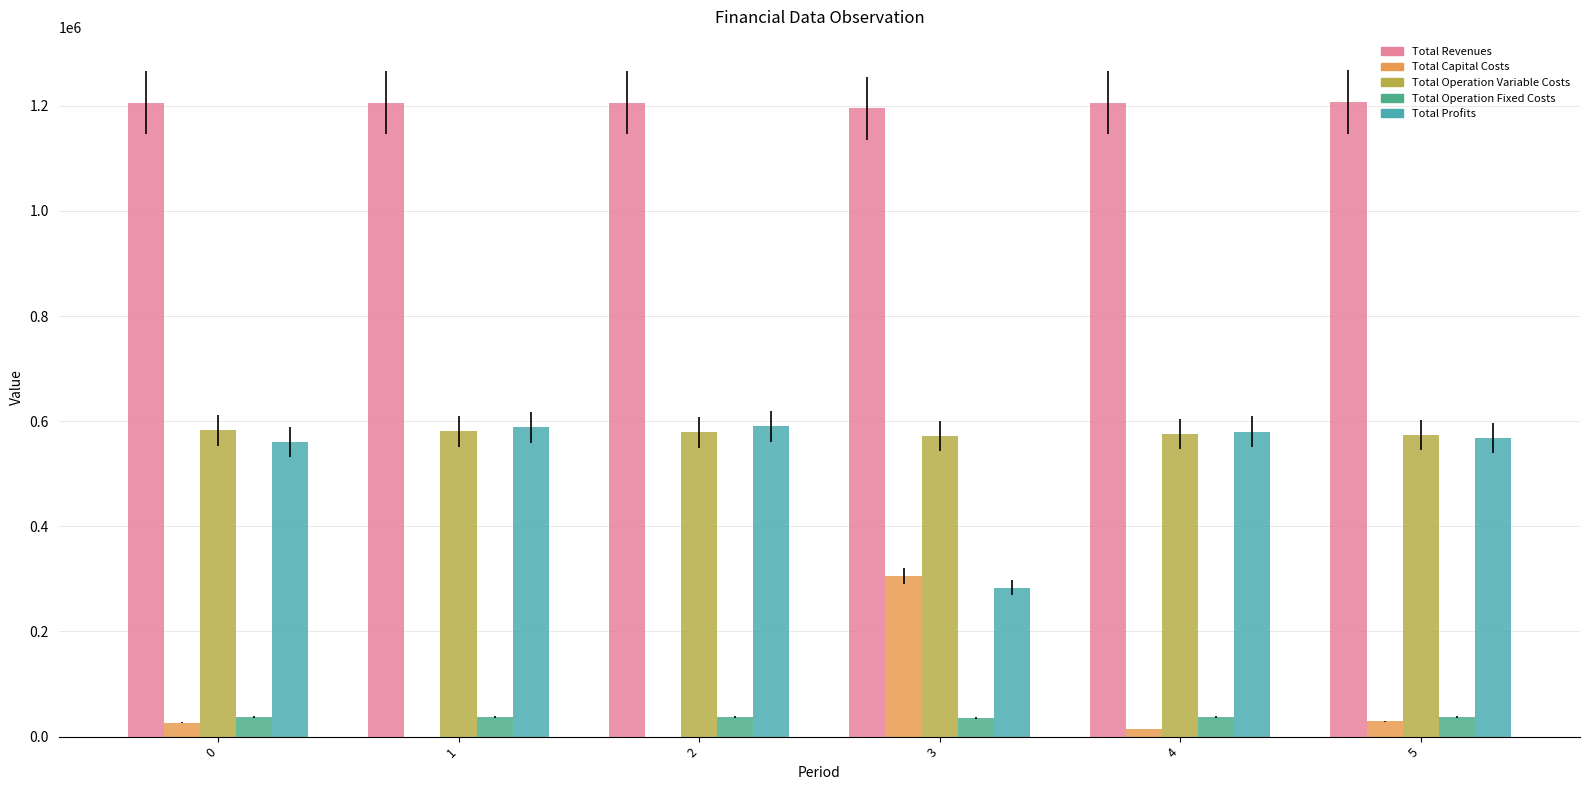

Is it true that Total Profits equals 153872.5 at 4?

False